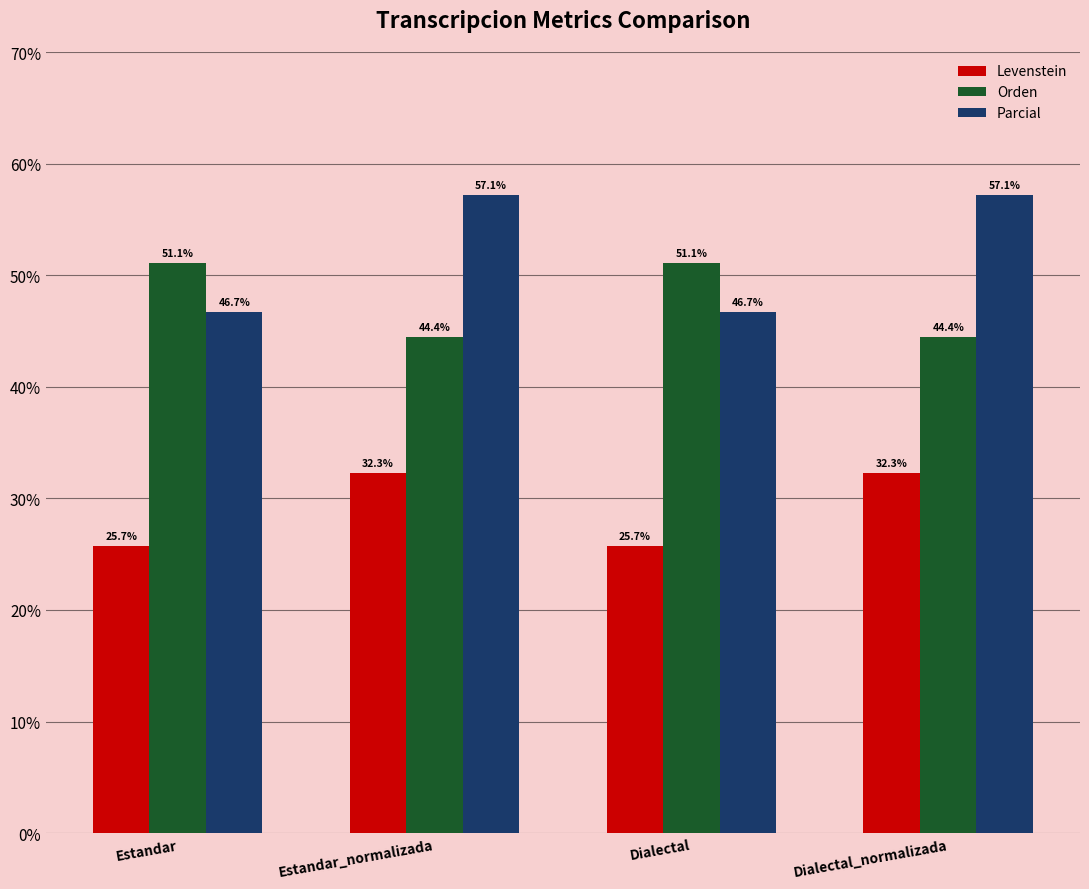

Reading left to right, extract all data points from this chart.

Levenstein: 25.7	32.3	25.7	32.3
Orden: 51.1	44.4	51.1	44.4
Parcial: 46.7	57.1	46.7	57.1